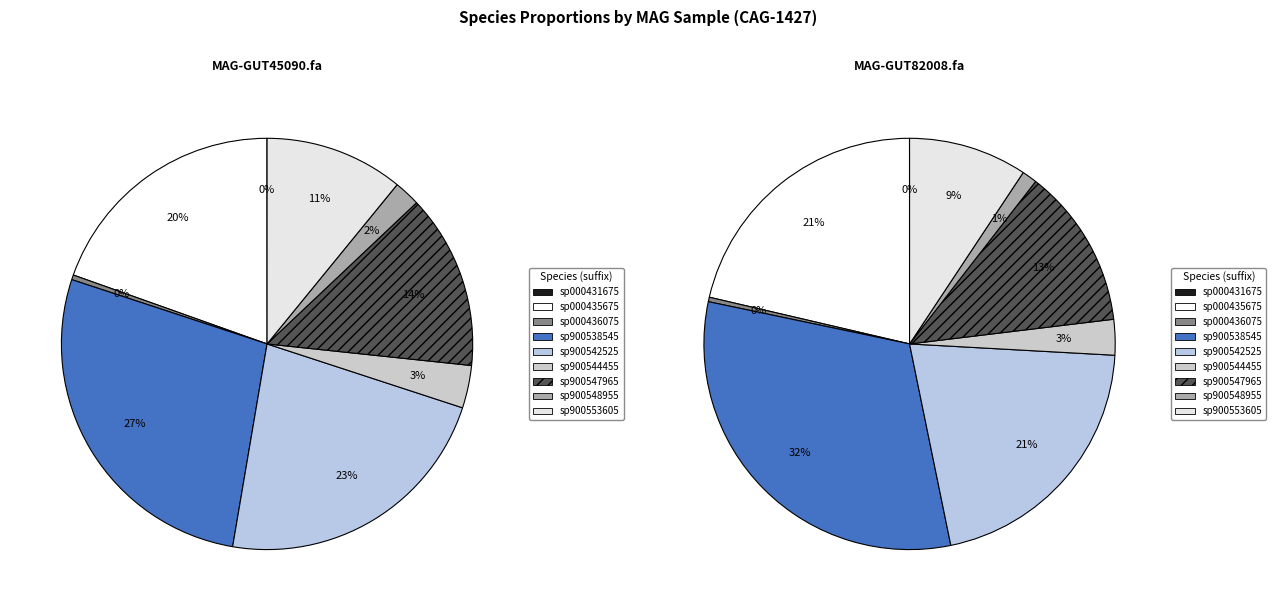

To the nearest percent, what is the average slice percentage?

11%